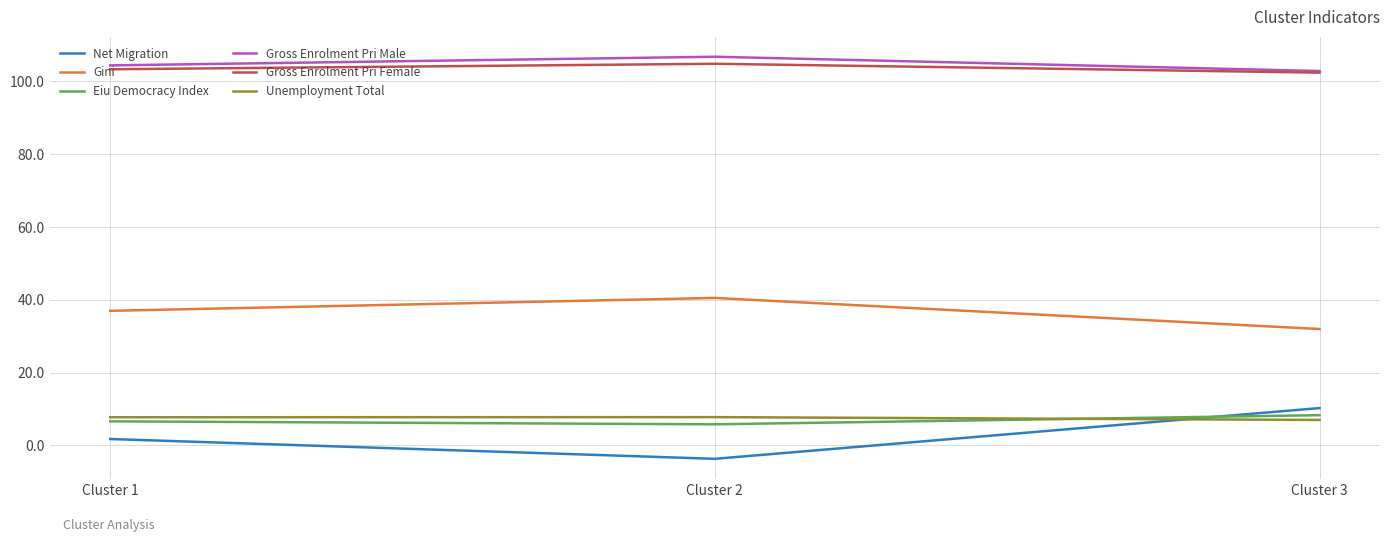

The Unemployment Total series shows 7.0 at Cluster 3. True or false?

True